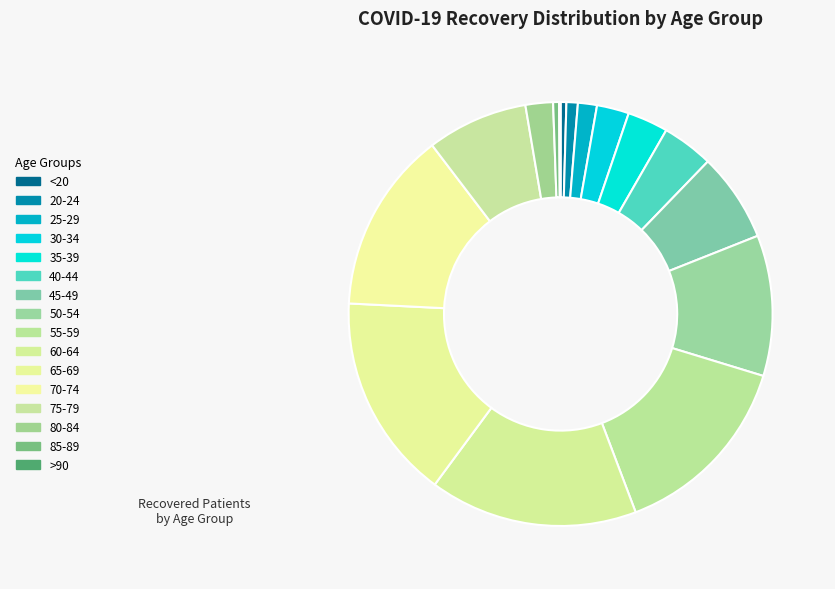

The 20-24 slice represents 1% of the pie. True or false?

True